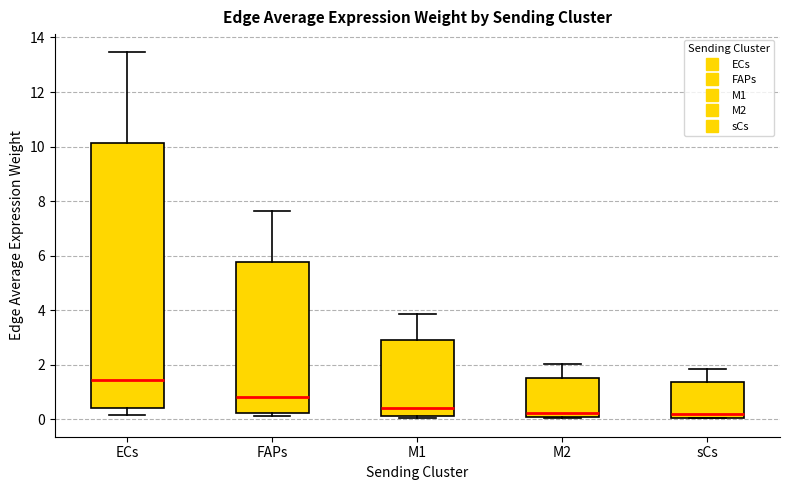

Reading left to right, read every box against the y-axis: the position of its median line, the range the box covers, and the ends of its whiskers. The values are not printed on the chart, so give them approximately, as read against the axis.

ECs: median 1.4, box 0.4 to 10.2, whiskers 0.2 to 13.4
FAPs: median 0.8, box 0.2 to 5.8, whiskers 0.0 to 7.6
M1: median 0.4, box 0.2 to 2.8, whiskers 0.0 to 3.8
M2: median 0.2, box 0.0 to 1.6, whiskers 0.0 to 2.0
sCs: median 0.2, box 0.0 to 1.4, whiskers 0.0 to 1.8